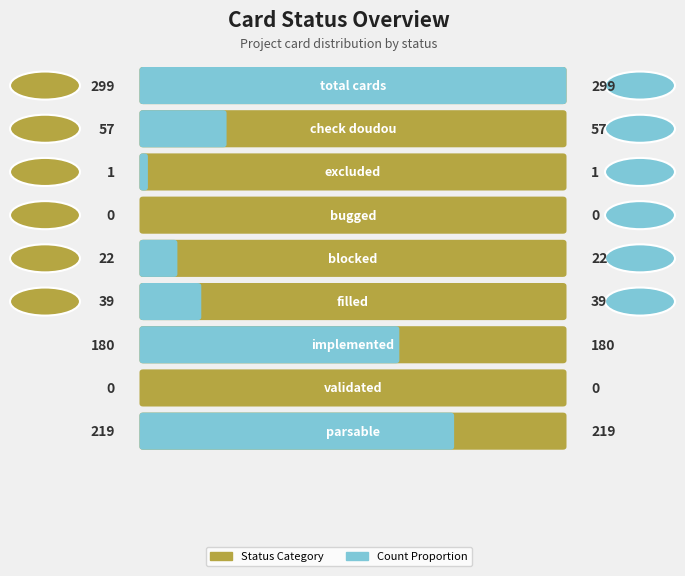

What is the average value?

91